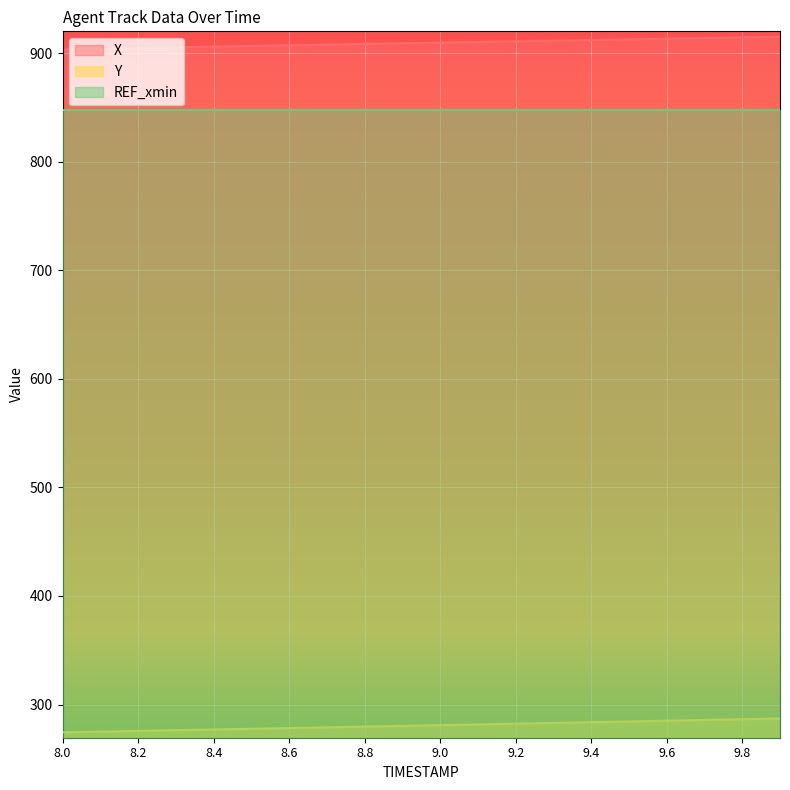

What position from the left is 8.4?

5